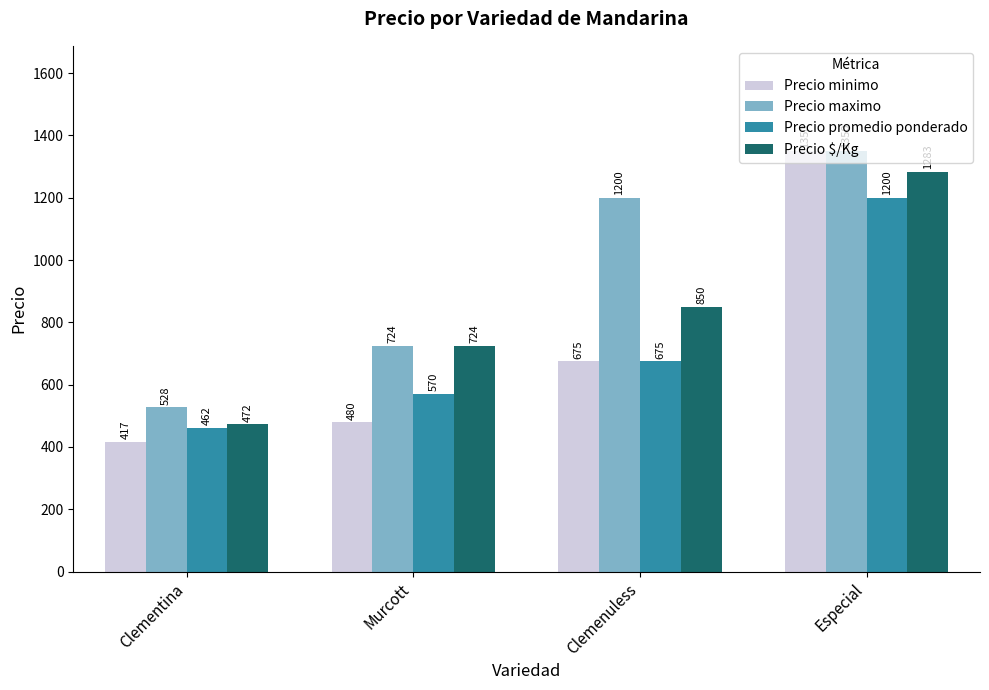

Reading right to left, what are all the values shown in this chart?

Precio minimo: Especial=1350	Clemenuless=675	Murcott=480	Clementina=417
Precio maximo: Especial=1350	Clemenuless=1200	Murcott=724	Clementina=528
Precio promedio ponderado: Especial=1200	Clemenuless=675	Murcott=570	Clementina=462
Precio $/Kg: Especial=1283	Clemenuless=850	Murcott=724	Clementina=472